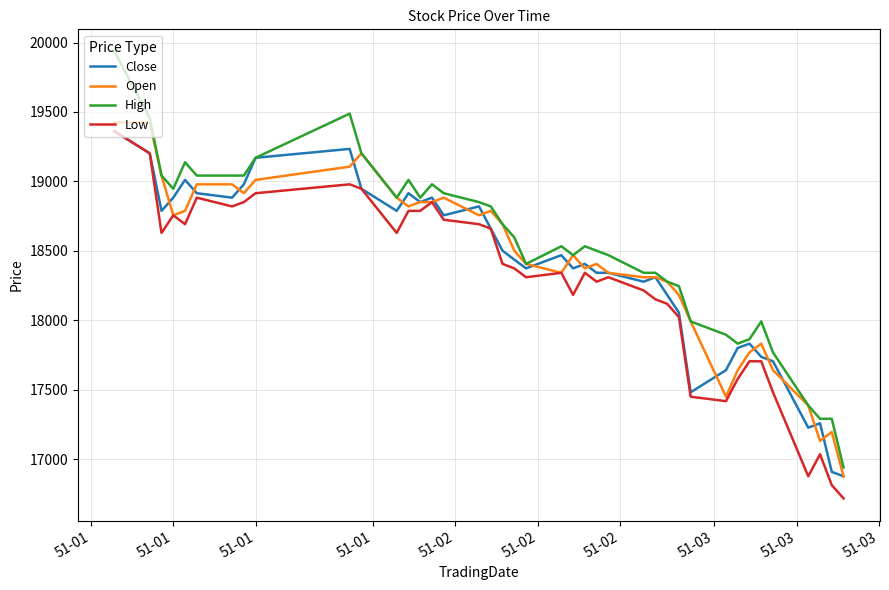

Is this an area chart (filled region under the line)?

No